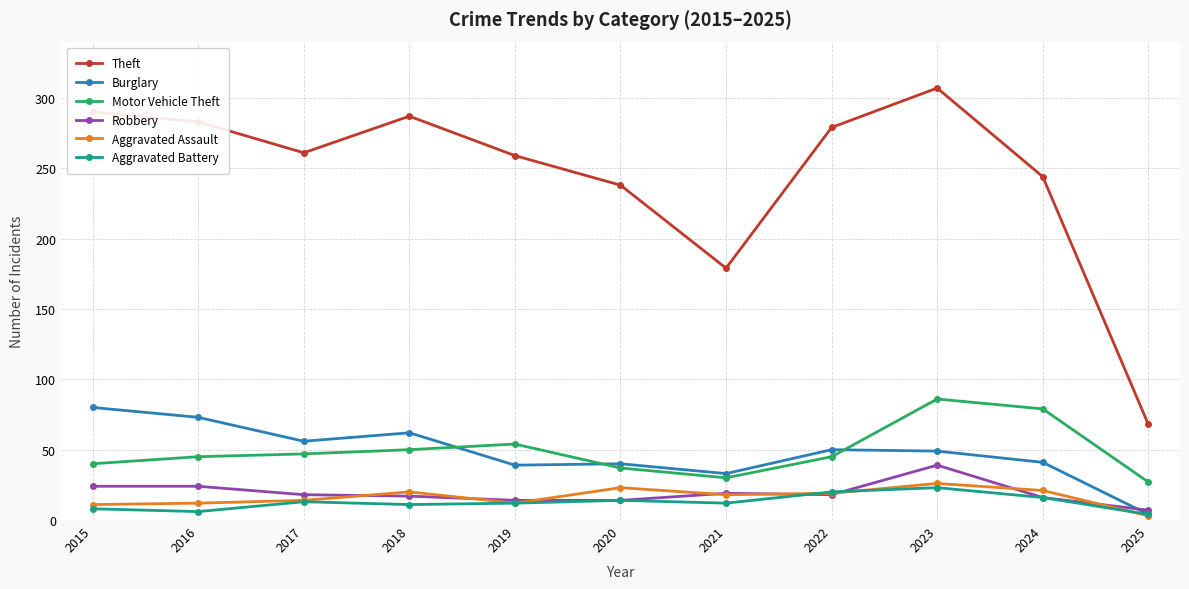

True or false: Theft and Motor Vehicle Theft cross at least once.

False